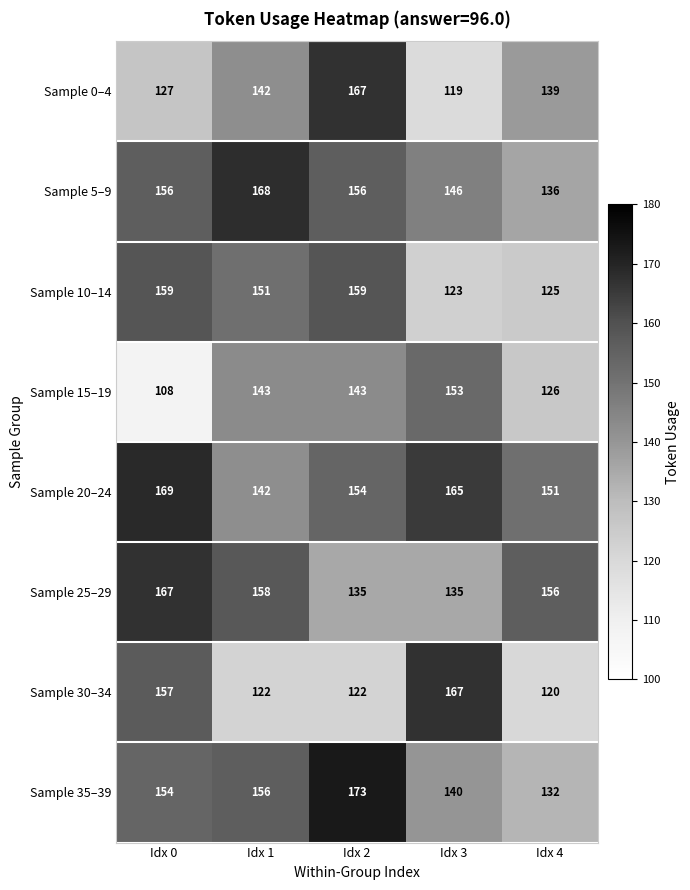

What is the difference between the highest and lowest values at Idx 3?

48